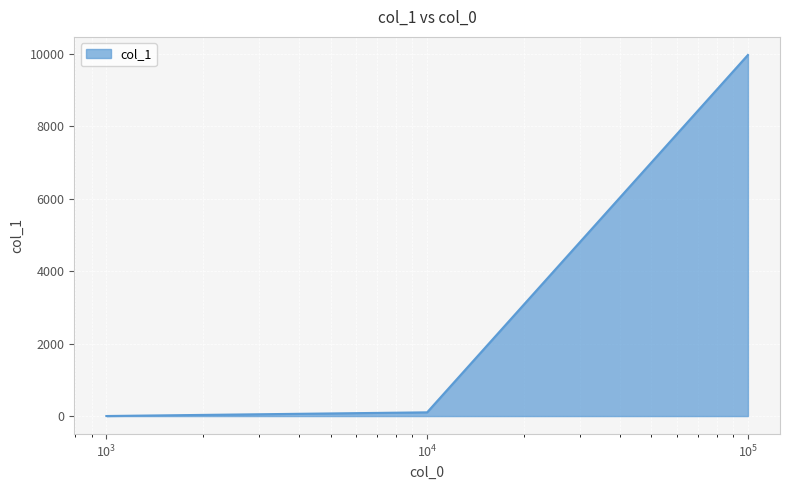

How many distinct data groups are displayed?

1